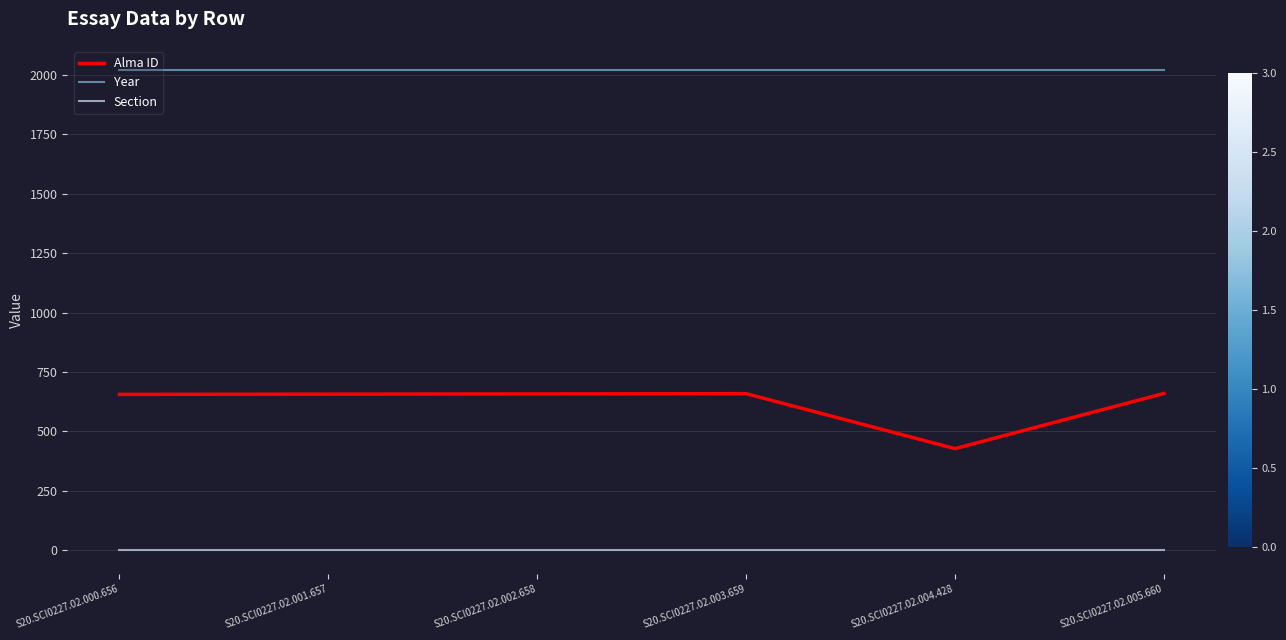

Which series has the widest spread of values?

Alma ID